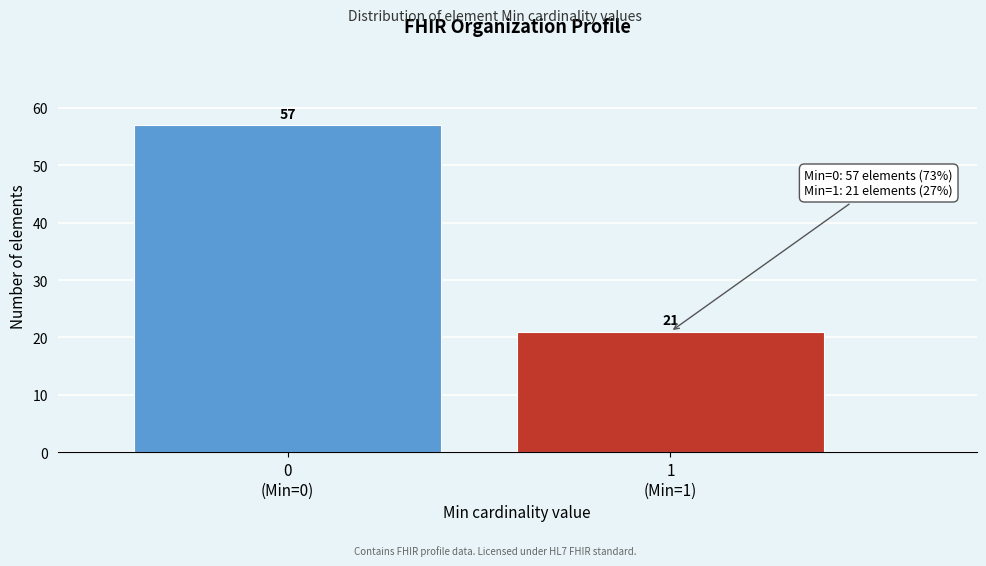

Reading left to right, extract all data points from this chart.

57	21